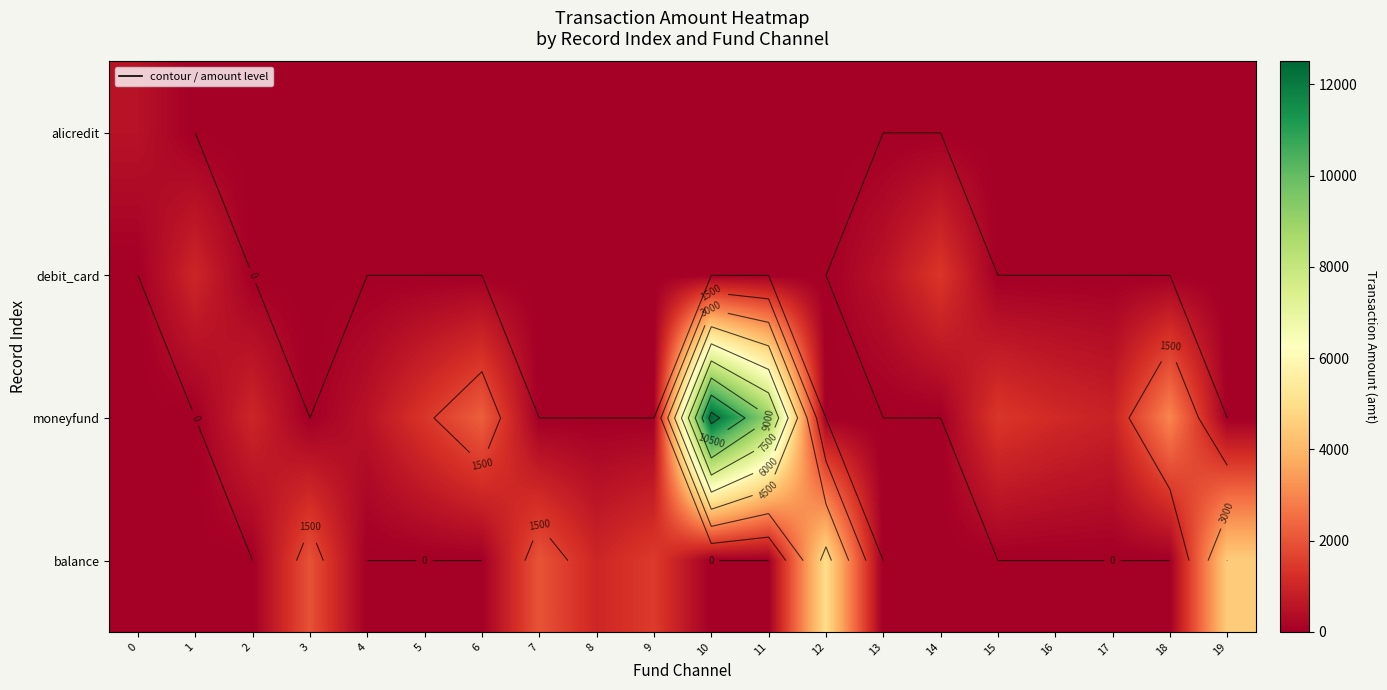

Which category has the highest value in the balance series?

12